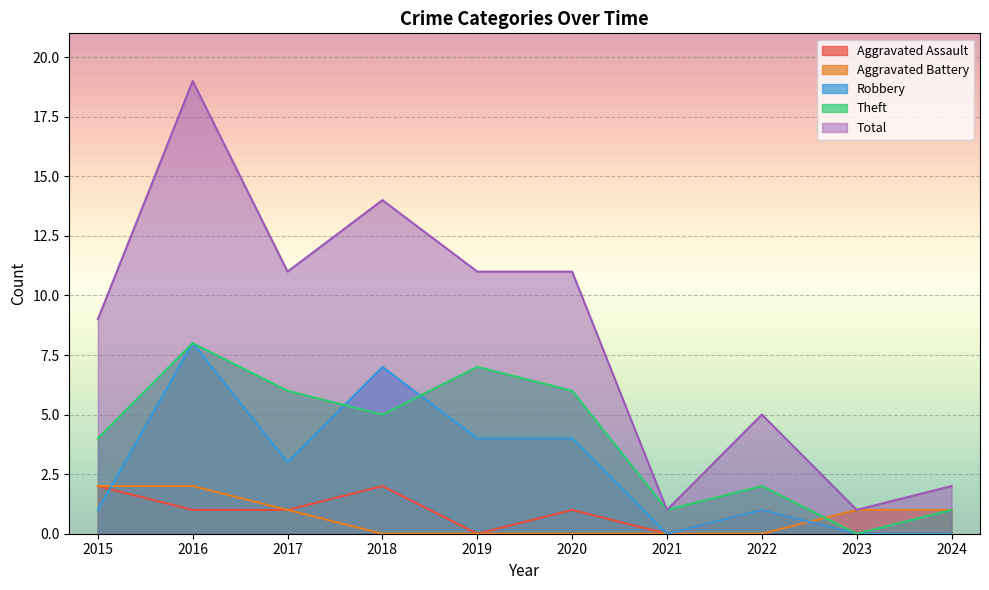

Is the value of Total at 2017 greater than the value of Aggravated Battery at 2018?

Yes